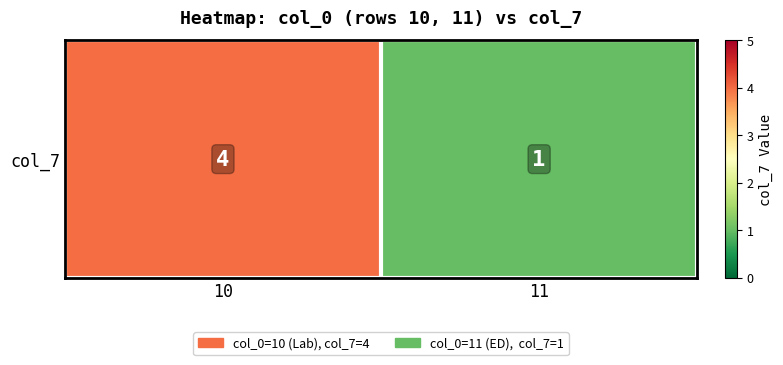

Is it true that the value at 10 is 1?

False